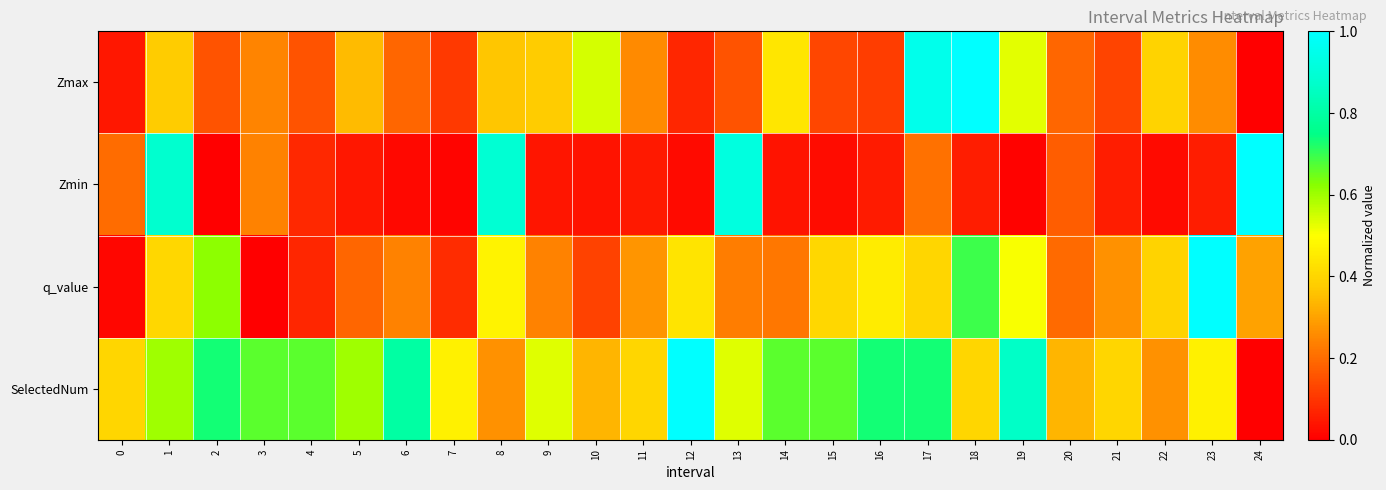

At how many categories does at least one series exceed 0?

25